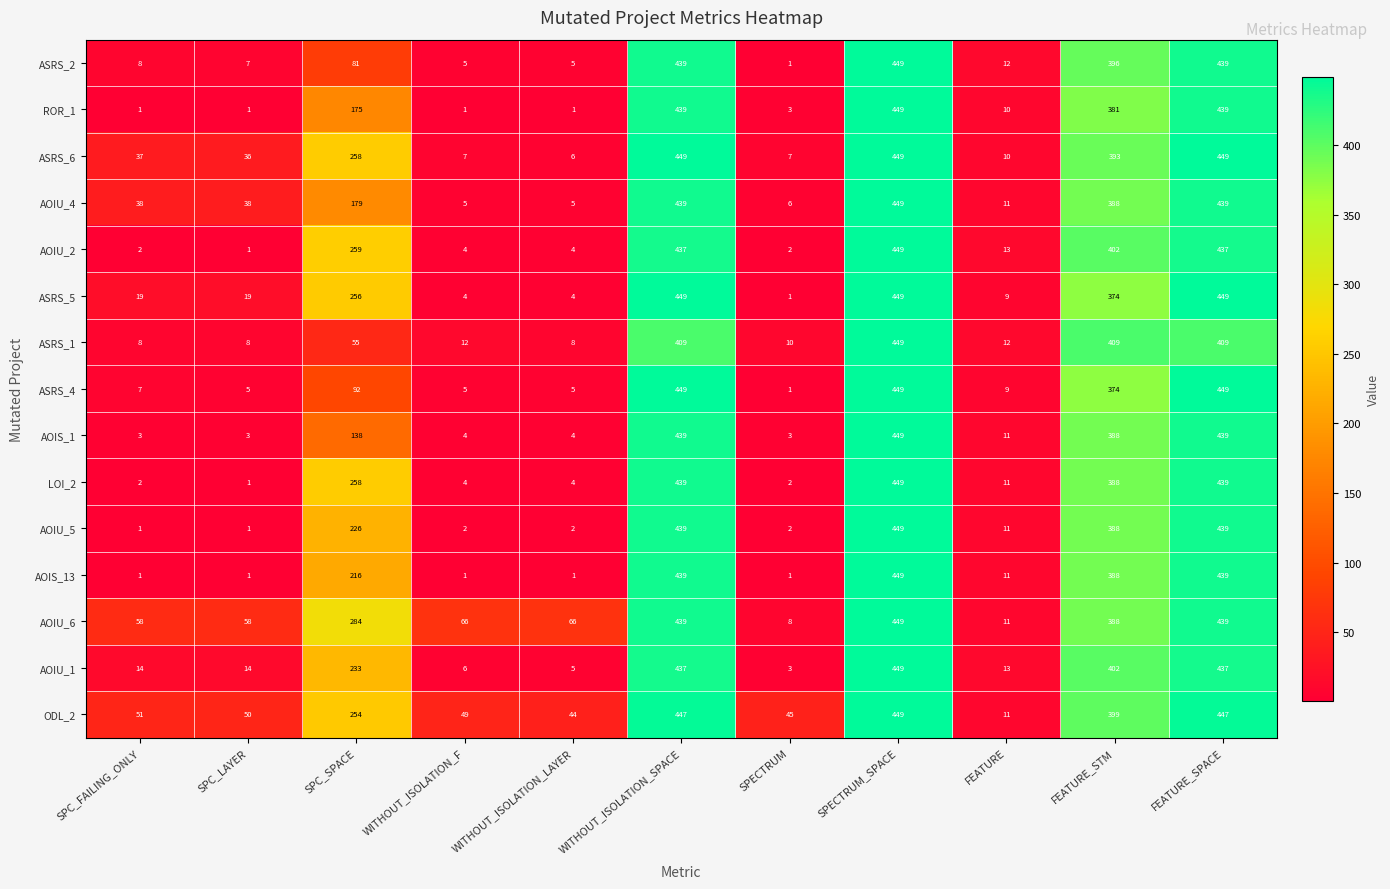

What is the approximate value of ASRS_4 at WITHOUT_ISOLATION_SPACE?

449